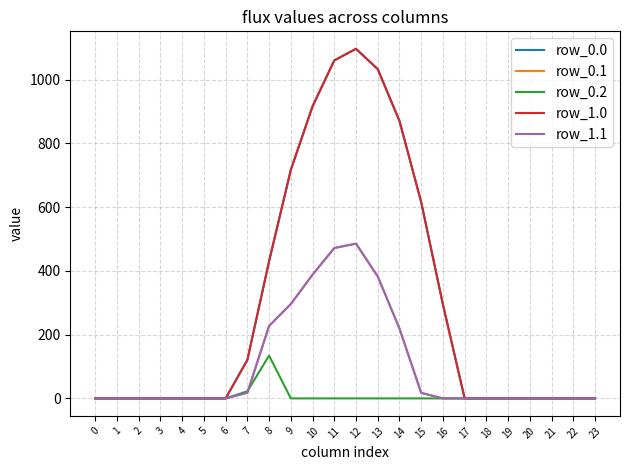

Is it true that row_1.1 equals 0.0 at 23?

True